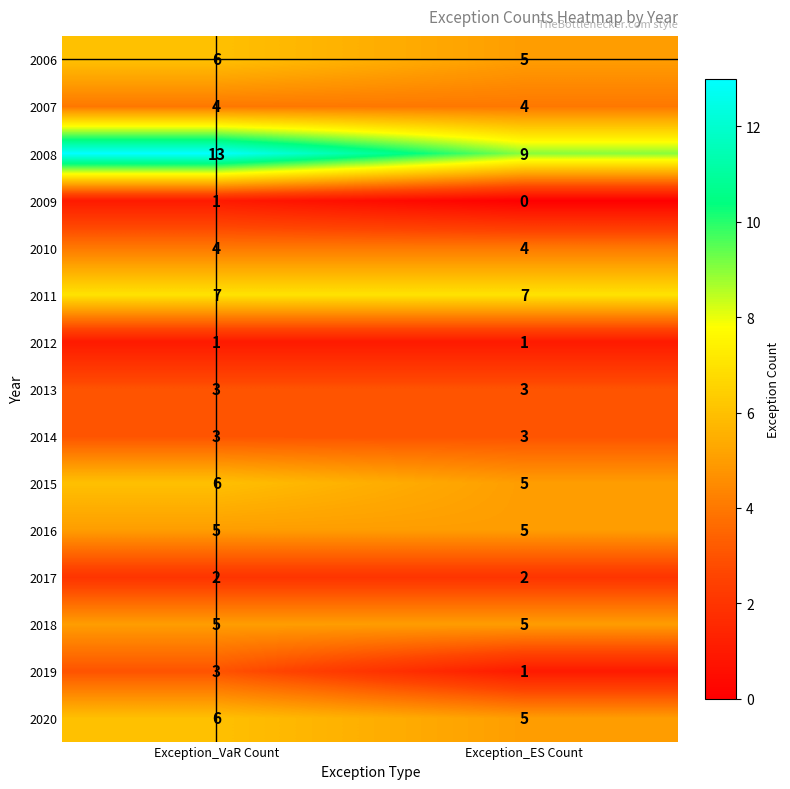

The 2014 series shows 3 at Exception_VaR Count. True or false?

True